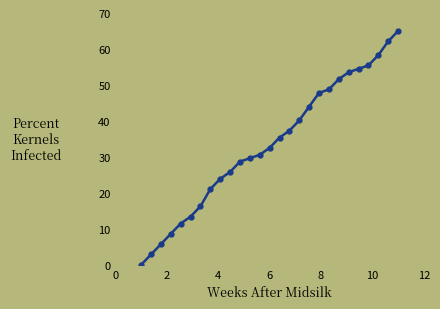

What is the greatest value displayed?

65.0